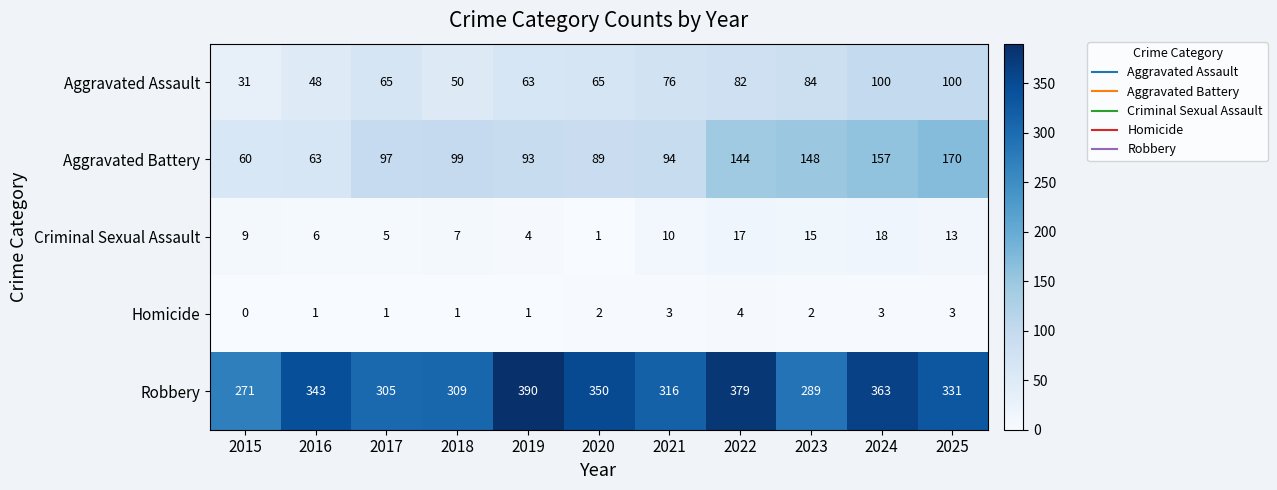

What is the sum of the Criminal Sexual Assault values at 2020 and 2024?

19